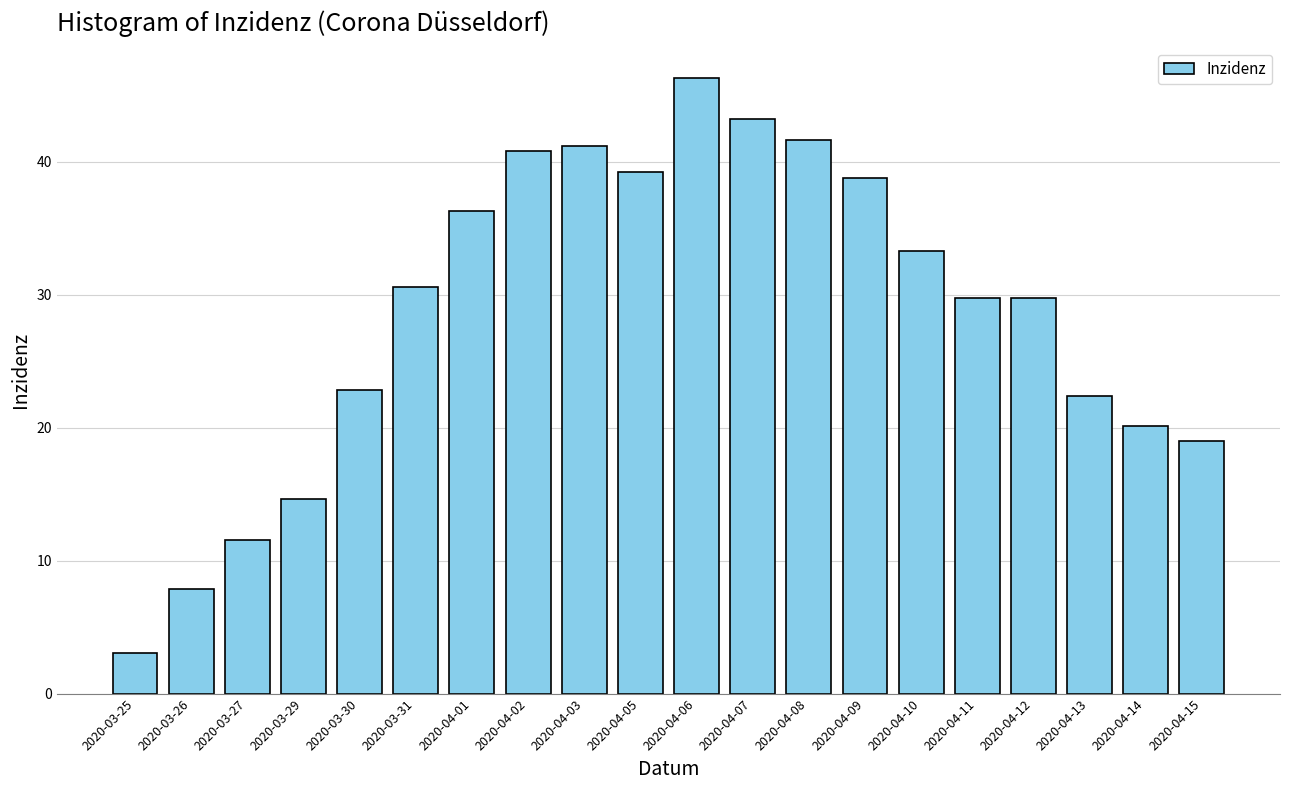

Reading left to right, what are all the values shown in this chart?

3.1	7.9	11.6	14.6	22.8	30.6	36.3	40.8	41.2	39.2	46.3	43.3	41.6	38.8	33.3	29.7	29.7	22.4	20.1	19.0